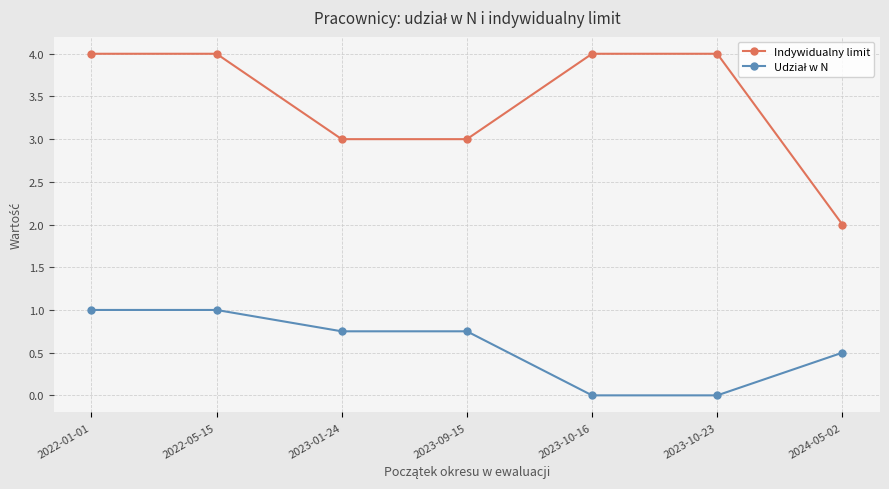

The value of Indywidualny limit at 2023-10-16 is 1.4. True or false?

False